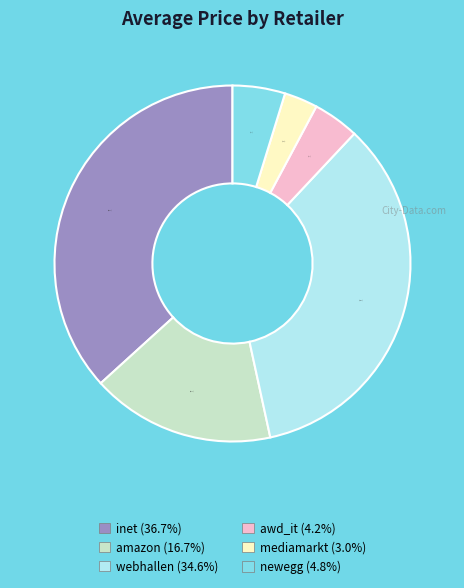

Which slice is the largest?

inet